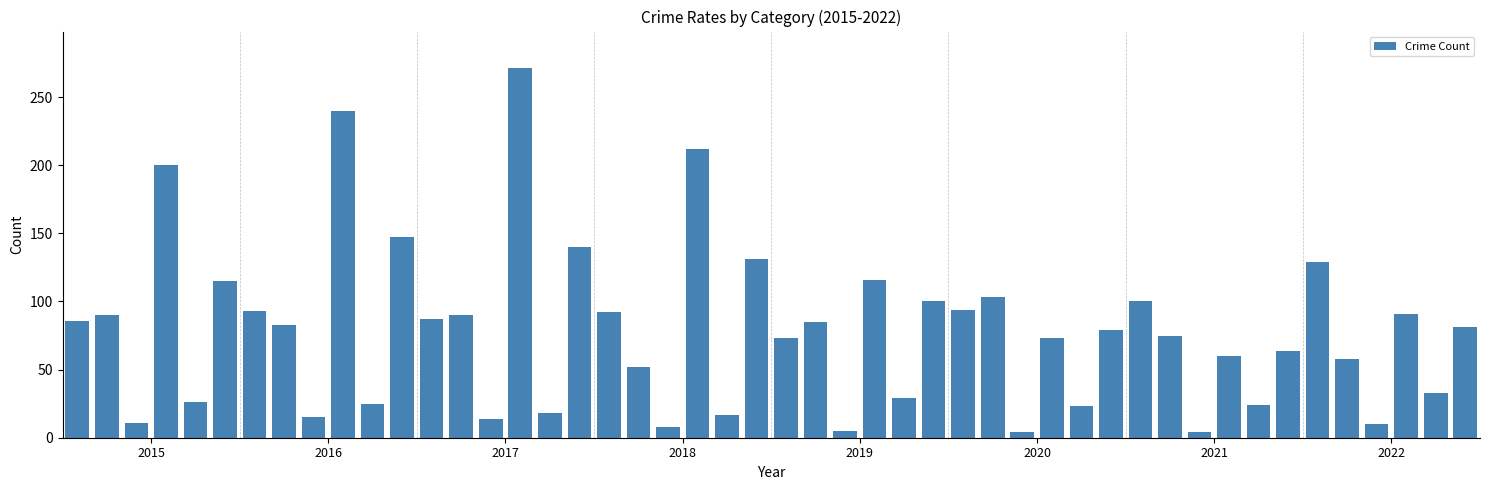

What is the maximum value shown in the chart?

271